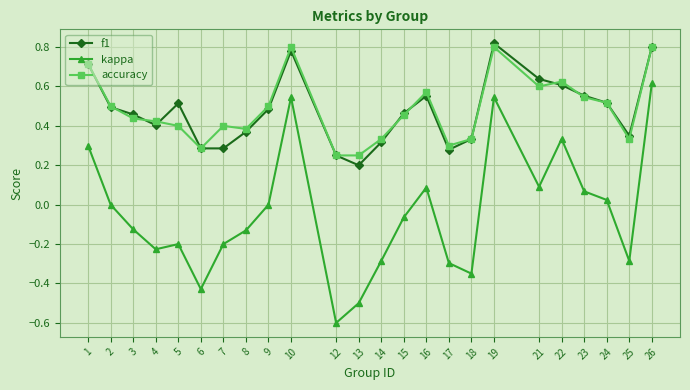

How many interior local valleys does the kappa series have?

6